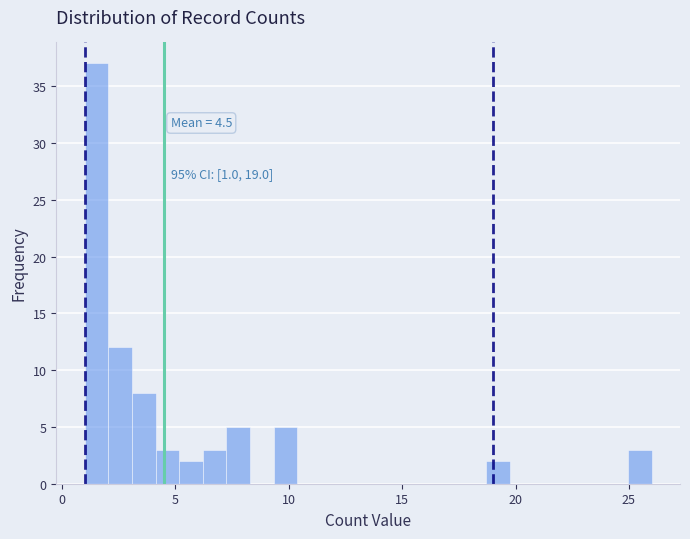

Around what value on the x-axis is the tallest bar? Give the approximate position of its centre, as read against the axis.

1.5